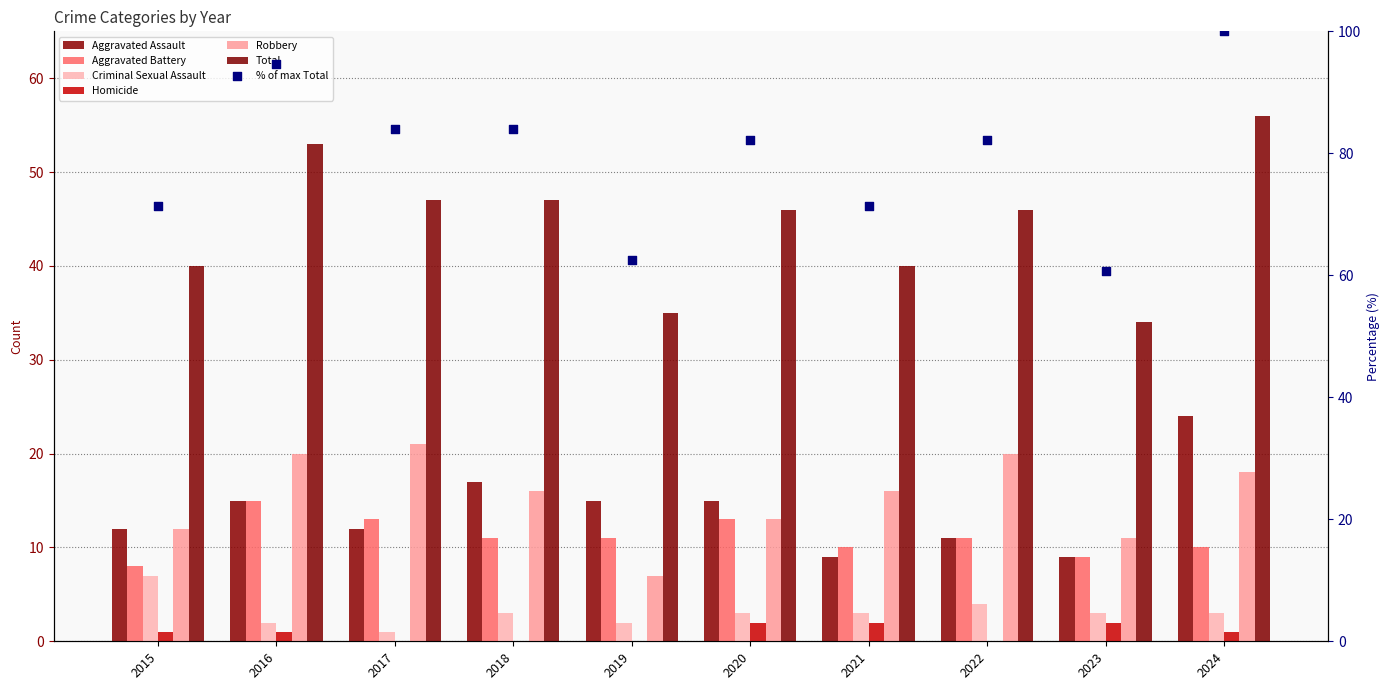

At how many categories does at least one series exceed 24?

10